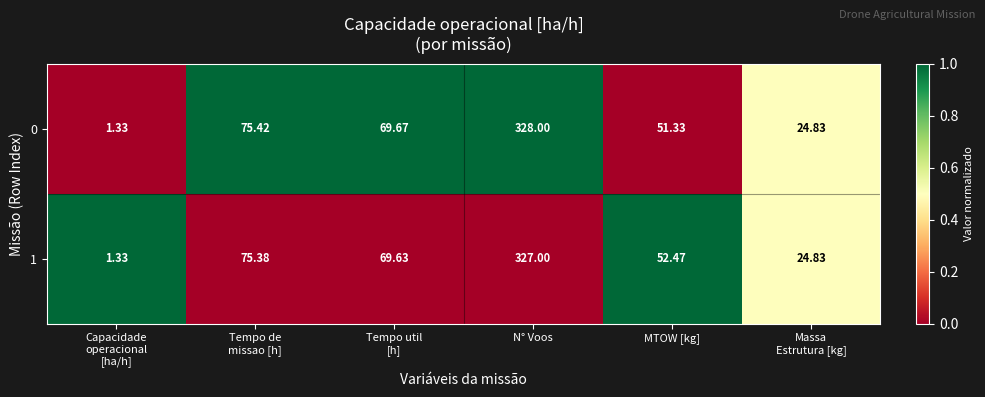

At which category is the sum across all series the highest?

N° Voos